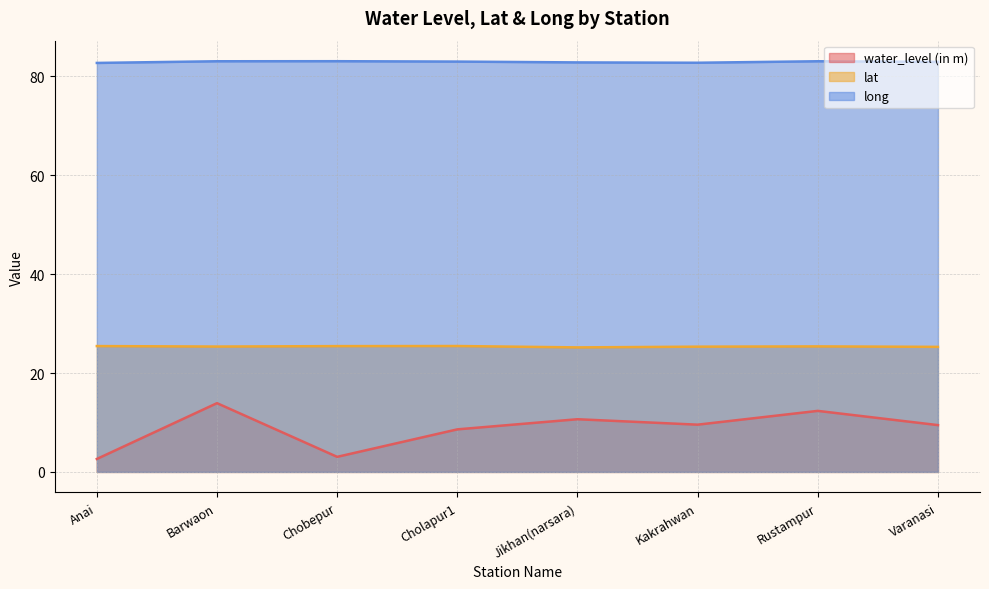

What is the sum of the lat values at Kakrahwan and Barwaon?

50.7